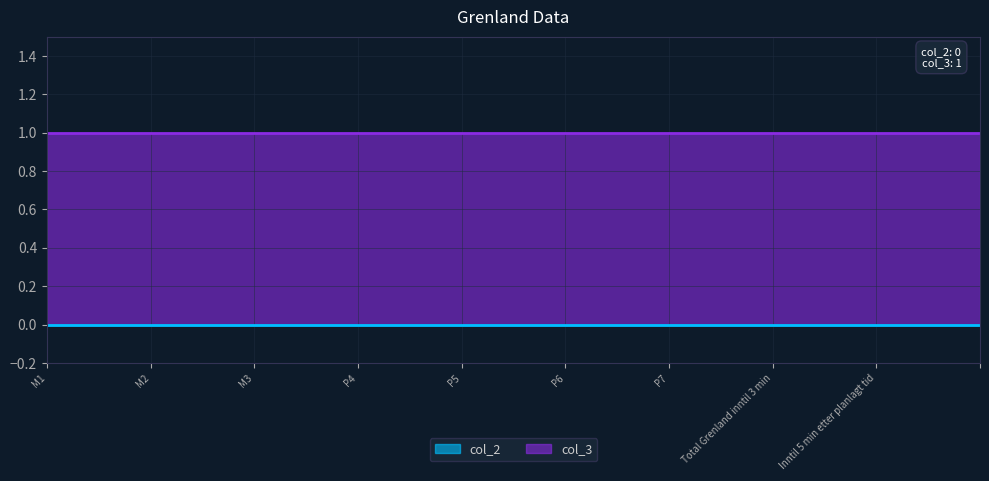

Which series changed the most between M2 and Inntil 5 min etter planlagt tid?

col_2